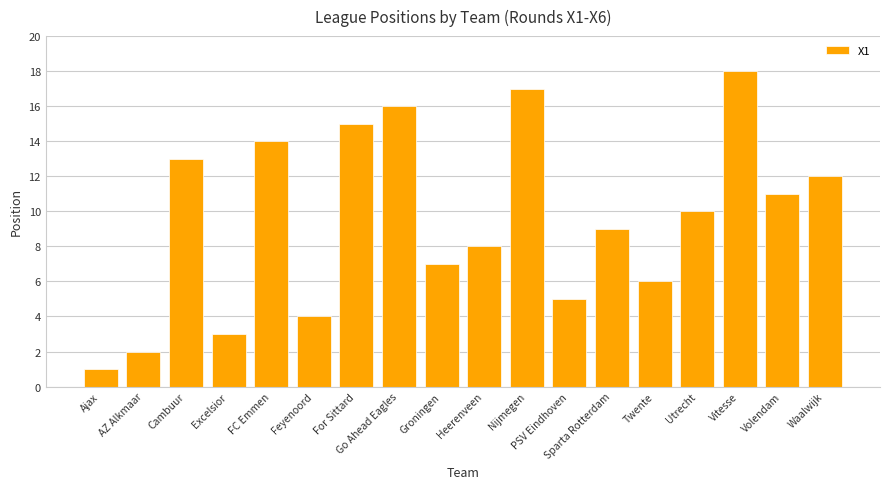

Is it true that the value at Feyenoord is 4?

True